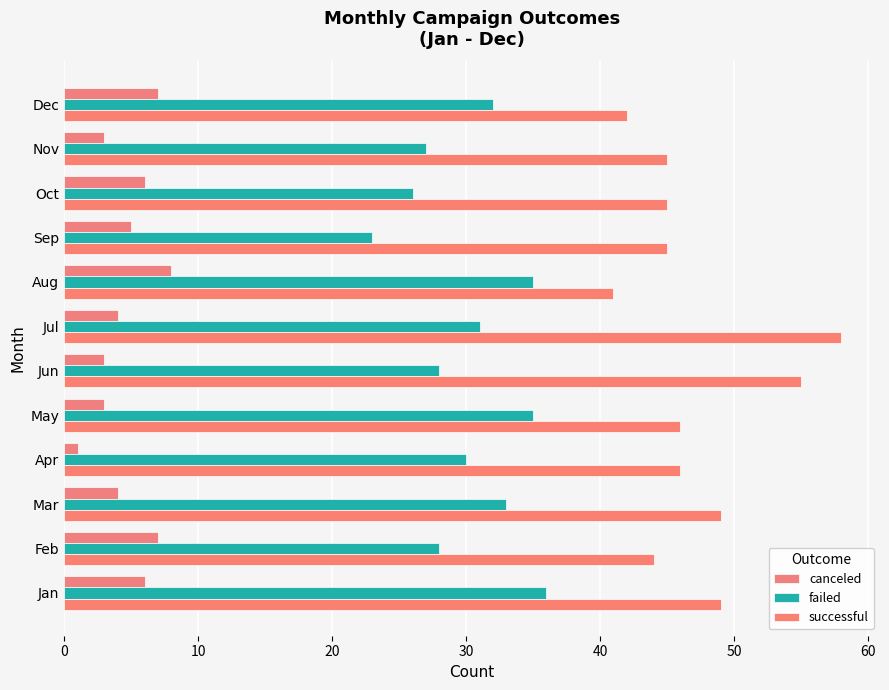

Count the number of data series in this chart.

3